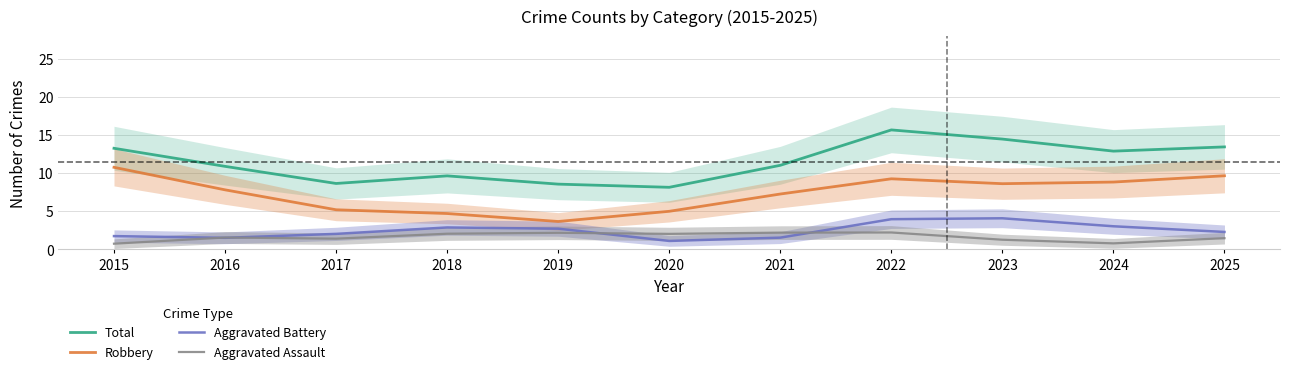

Is the value of Total at 2015 greater than the value of Aggravated Battery at 2019?

Yes